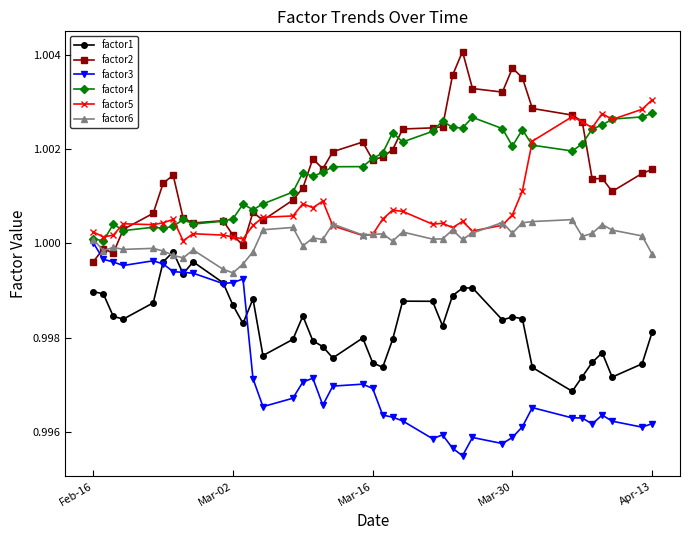

True or false: factor5 has more than 0 points higher than both neighbors.

True